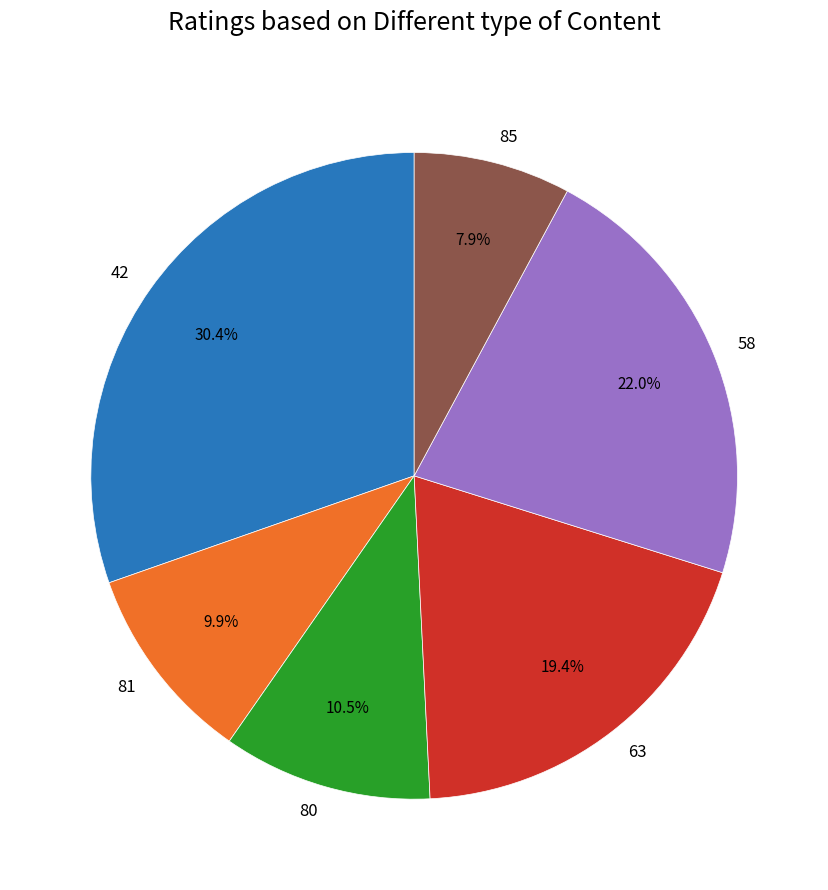

Is there a majority slice in this chart?

No